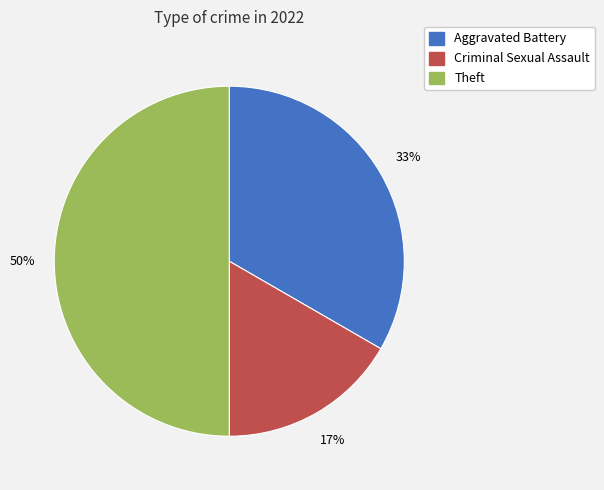

Is Criminal Sexual Assault the majority of the pie?

No